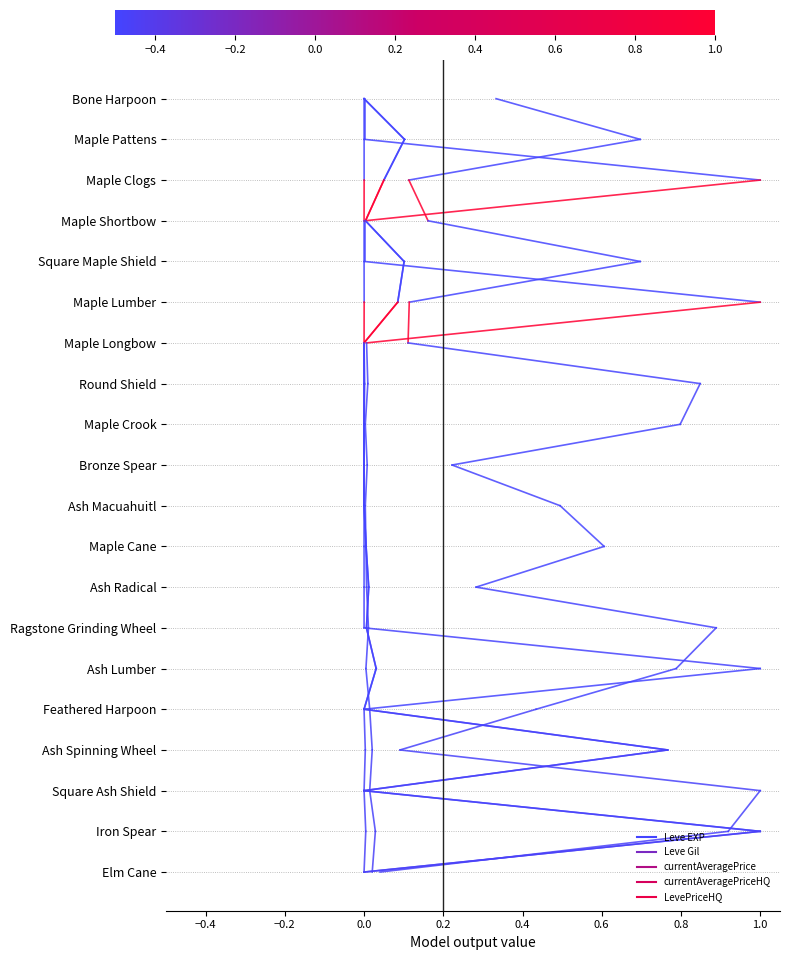

Is this an area chart (filled region under the line)?

No